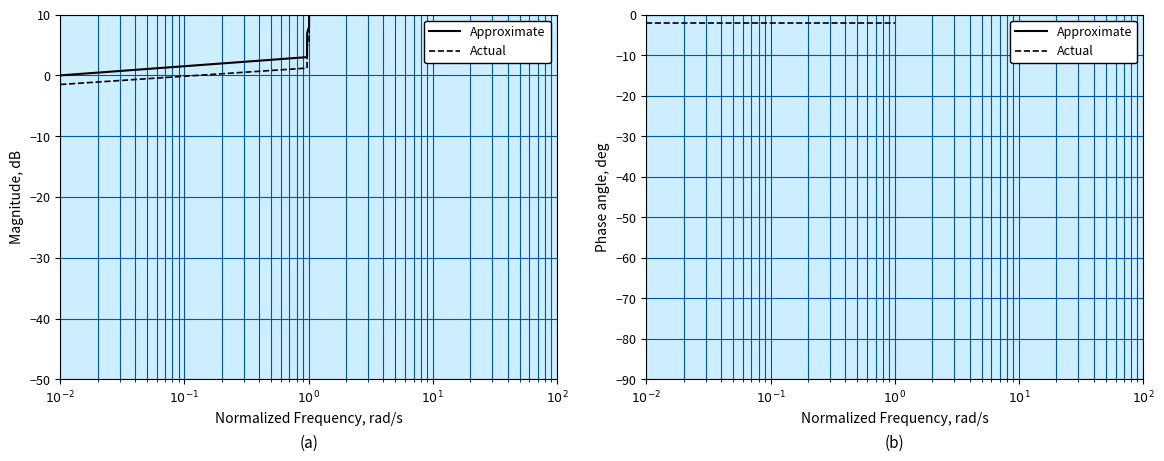

True or false: Actual and Approximate cross at least once.

False